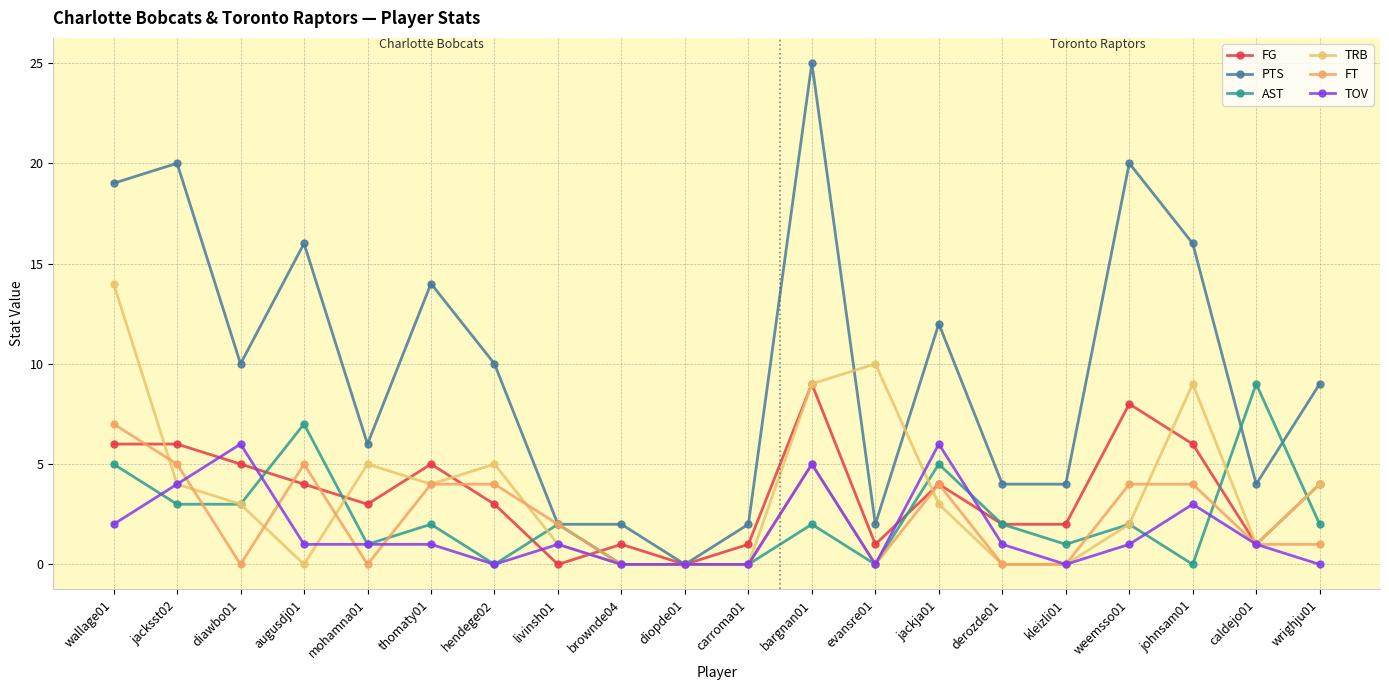

How many FT values are between 0 and 4?

16